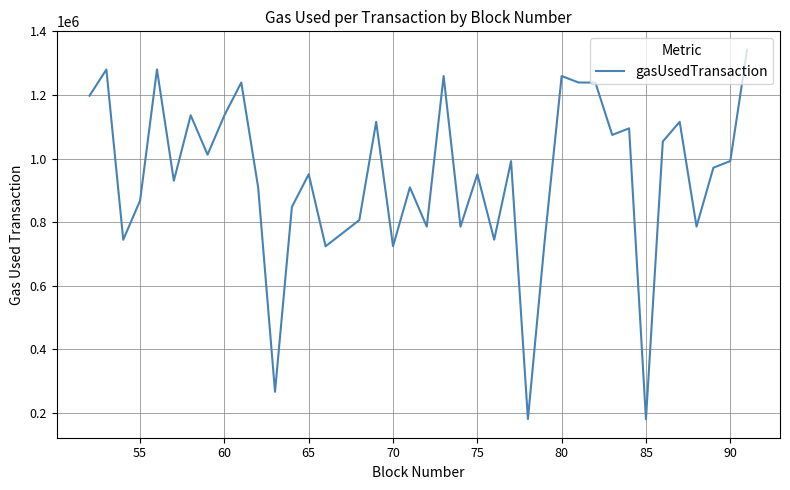

How many categories are shown in the chart?

40